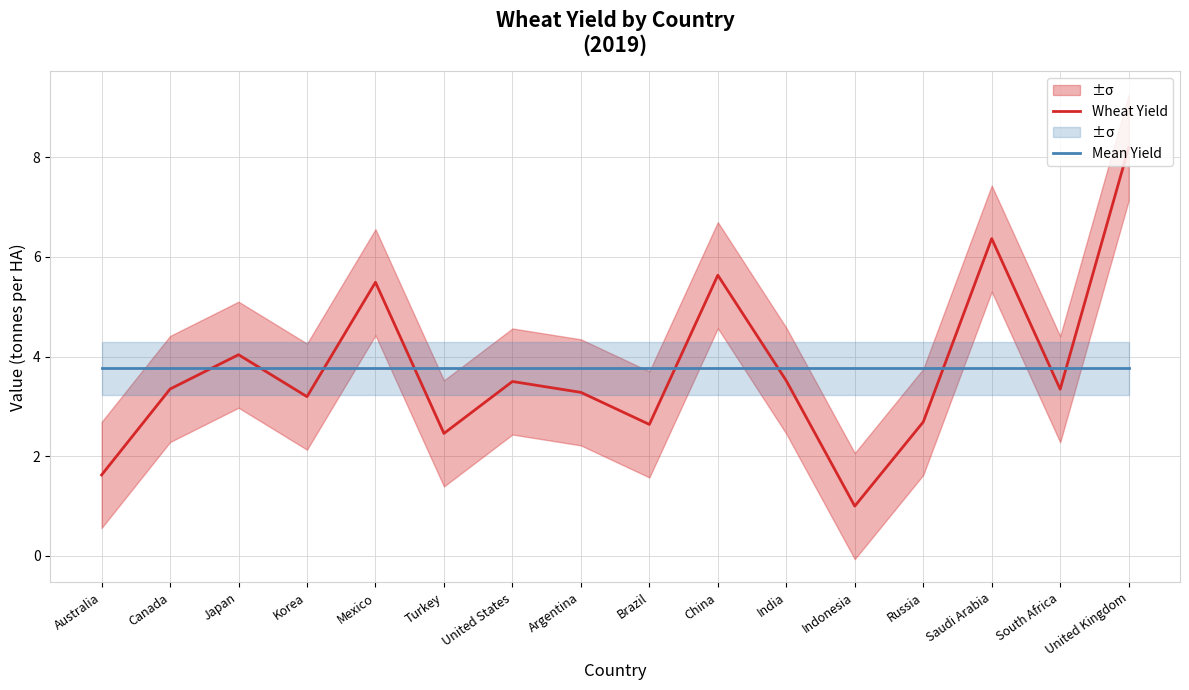

Reading left to right, transcribe all the data shown in this chart.

Wheat Yield: 1.6	3.3	4.0	3.2	5.5	2.5	3.5	3.3	2.6	5.6	3.5	1.0	2.7	6.4	3.3	8.2
Mean Yield: 3.8	3.8	3.8	3.8	3.8	3.8	3.8	3.8	3.8	3.8	3.8	3.8	3.8	3.8	3.8	3.8